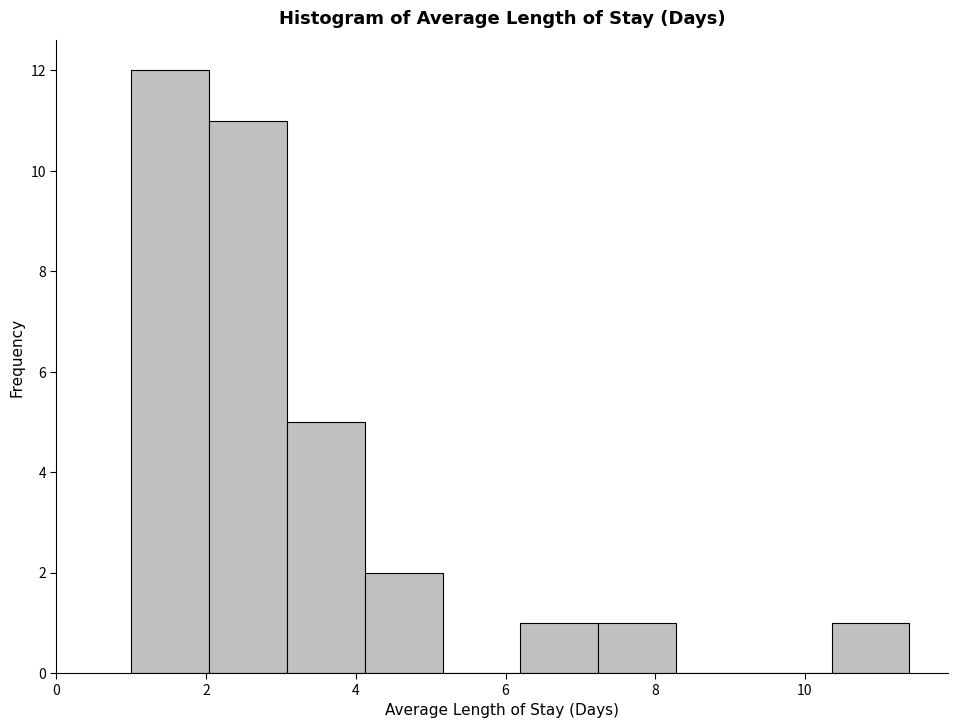

What is the height of the bar covering 1.0 to 2.0 on the x-axis? Neither the bar edges nor the heights are printed on the chart, so give them approximately, as read against the axes.

12